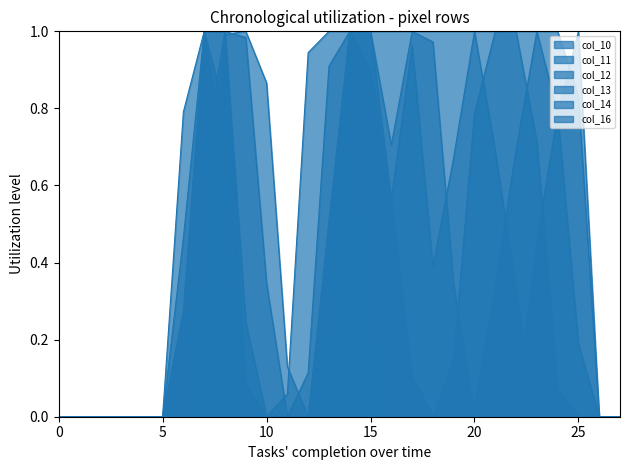

The value of col_11 at 14 is 0.6. True or false?

False